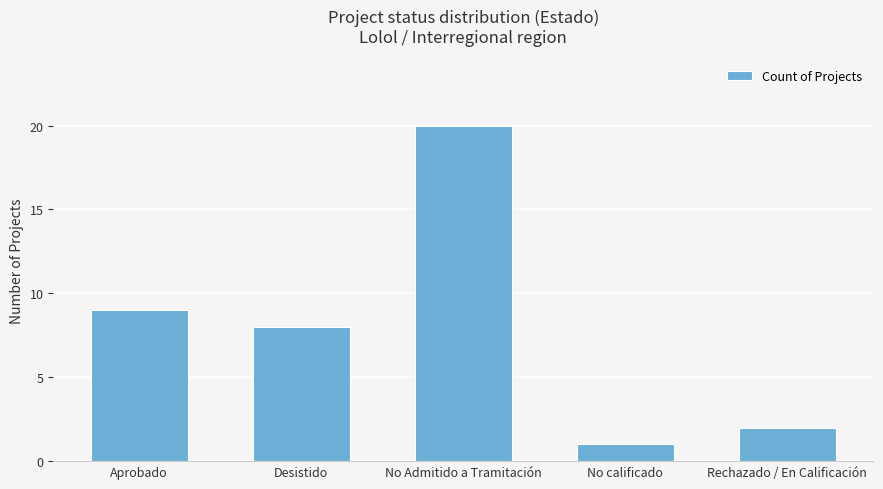

How many series are shown in this chart?

1